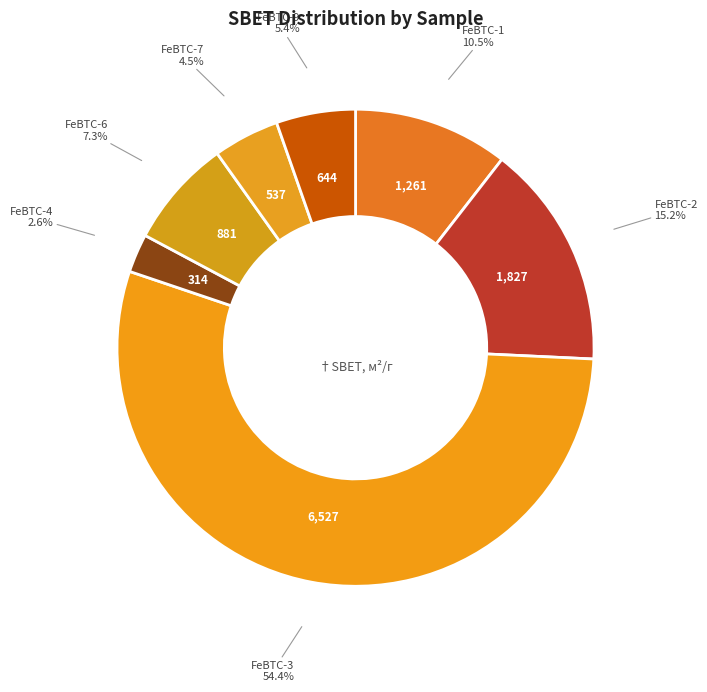

To the nearest percent, what is the average slice percentage?

14%